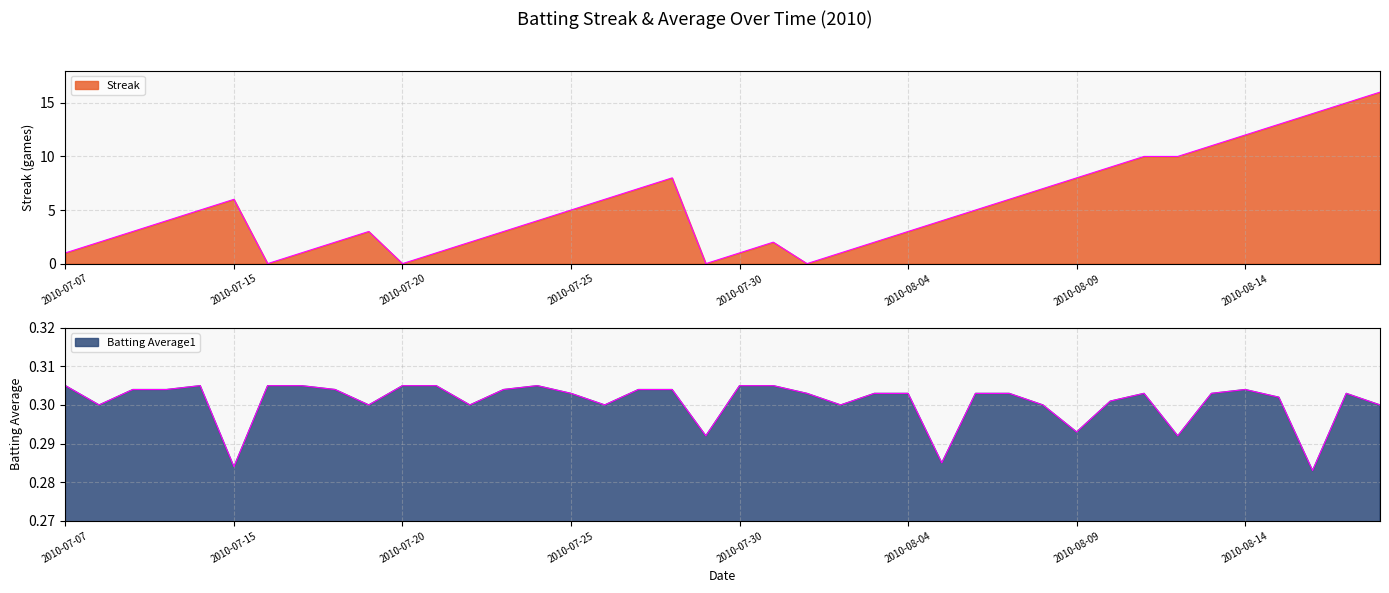

Count the number of data series in this chart.

2